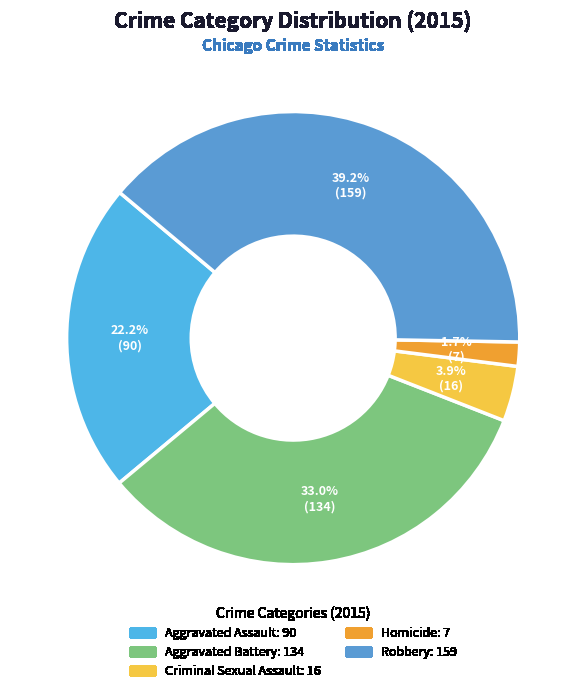

What is the ratio of the value at Robbery to the value at Aggravated Battery?

1.2